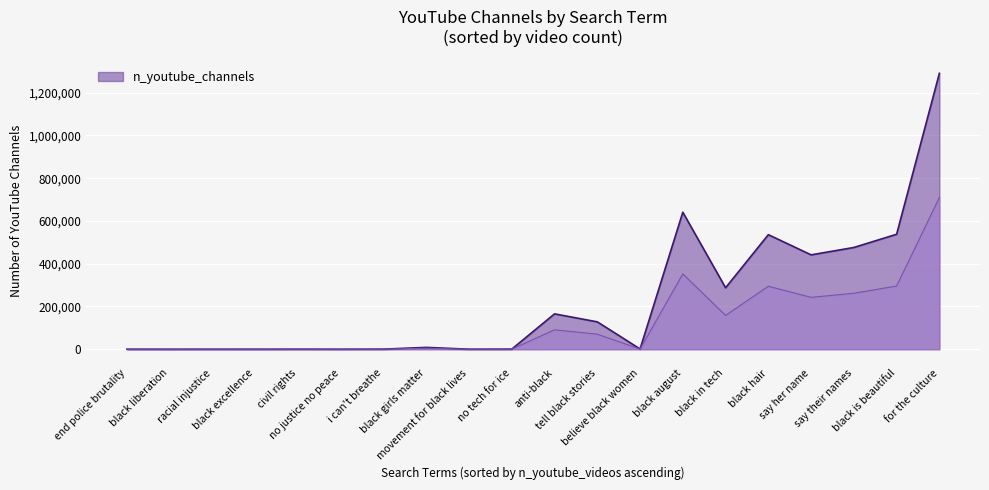

What is the average value?

225887